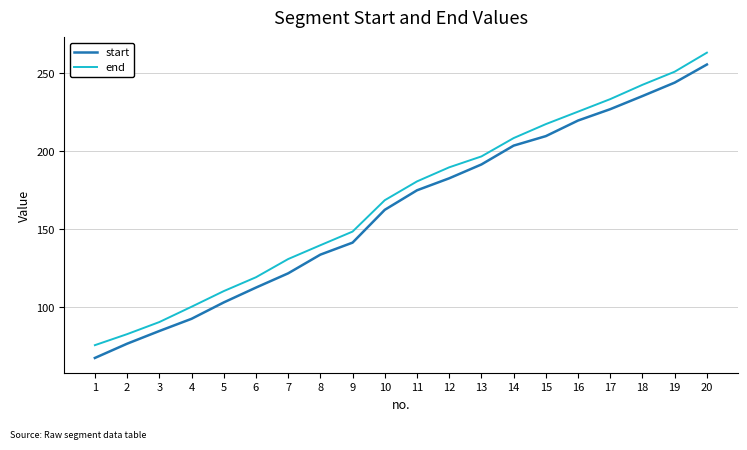

What is the average value of the start series?

161.9